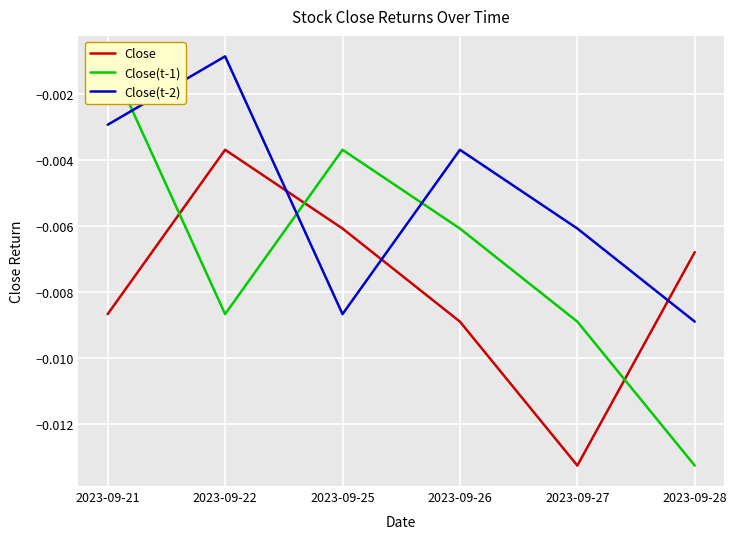

Which category has the lowest value in the Close(t-1) series?

2023-09-28